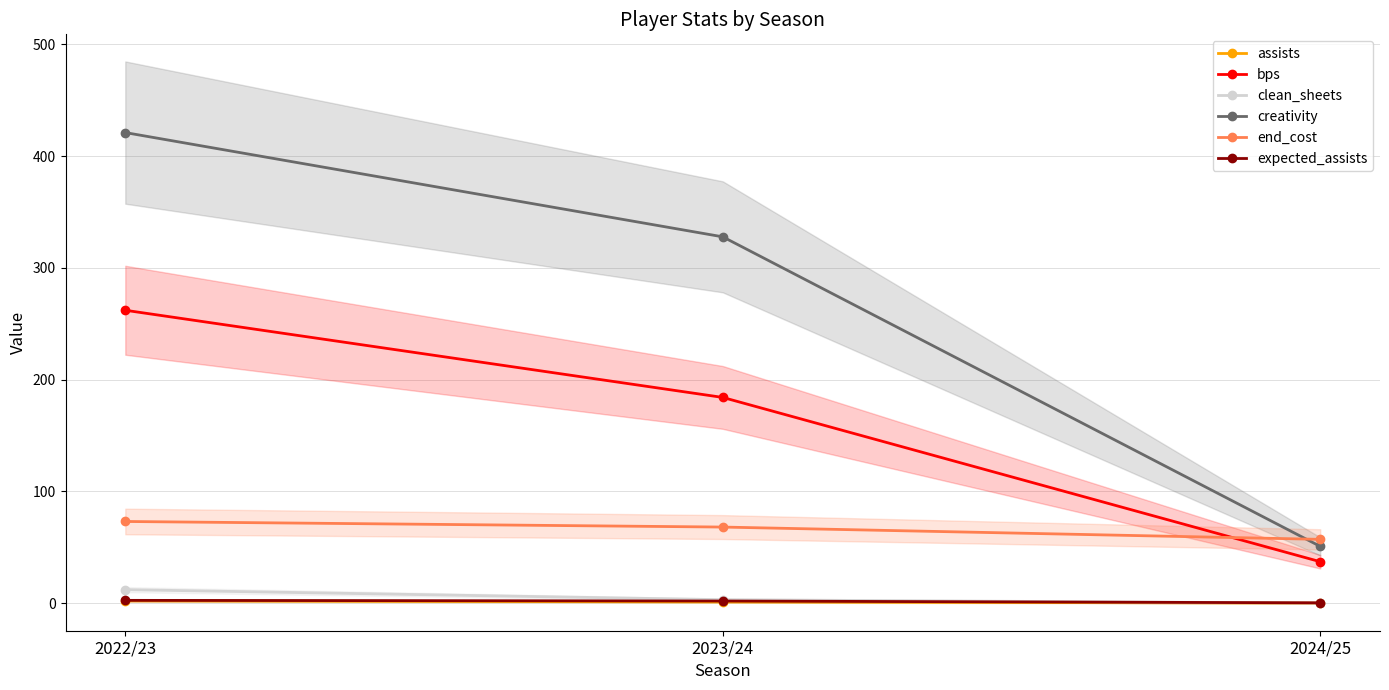

Reading left to right, transcribe all the data shown in this chart.

assists: 2.0	1.0	0.0
bps: 262.0	184.0	37.0
clean_sheets: 12.0	3.0	0.0
creativity: 421.0	327.7	50.7
end_cost: 73.0	68.0	57.0
expected_assists: 2.4	1.8	0.2